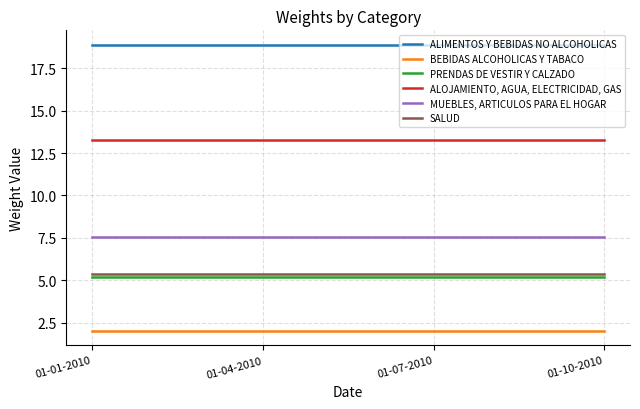

What is the average value of the PRENDAS DE VESTIR Y CALZADO series?

5.2